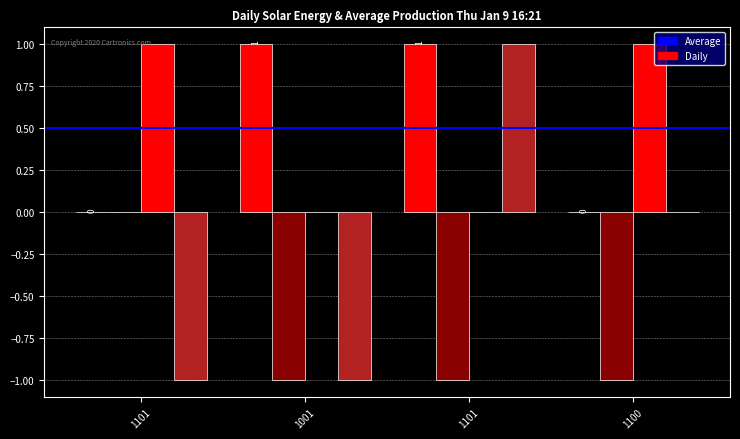

How many groups of bars are there?

4